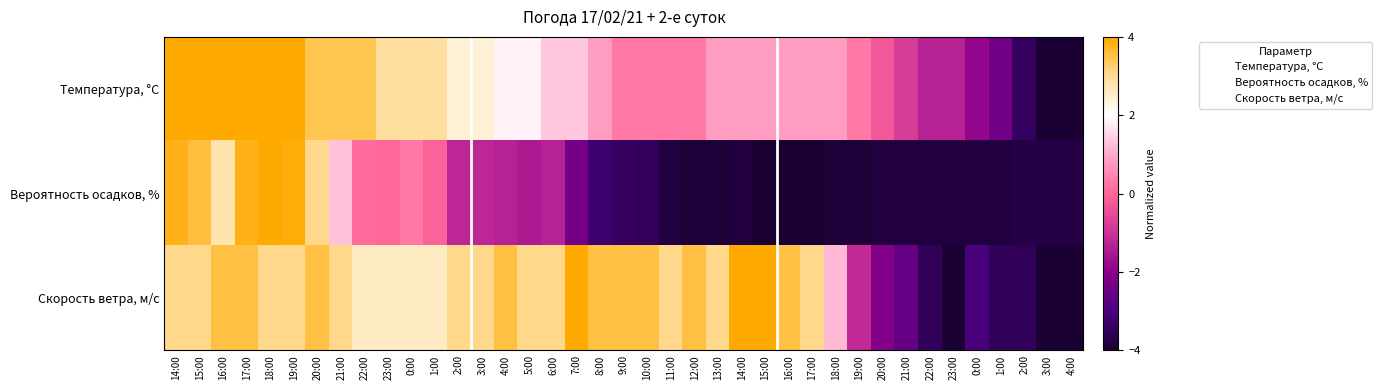

Reading right to left, extract all data points from this chart.

Температура, °C: 4:00=-4.0	3:00=-4.0	2:00=-3.5	1:00=-2.4	0:00=-1.9	23:00=-1.3	22:00=-1.3	21:00=-0.8	20:00=-0.3	19:00=0.3	18:00=0.8	17:00=0.8	16:00=0.8	15:00=0.8	14:00=0.8	13:00=0.8	12:00=0.3	11:00=0.3	10:00=0.3	9:00=0.3	8:00=0.8	7:00=1.3	6:00=1.3	5:00=1.9	4:00=1.9	3:00=2.4	2:00=2.4	1:00=2.9	0:00=2.9	23:00=2.9	22:00=3.5	21:00=3.5	20:00=3.5	19:00=4.0	18:00=4.0	17:00=4.0	16:00=4.0	15:00=4.0	14:00=4.0
Вероятность осадков, %: 4:00=-3.8	3:00=-3.8	2:00=-3.8	1:00=-3.8	0:00=-3.8	23:00=-3.8	22:00=-3.8	21:00=-3.8	20:00=-3.8	19:00=-3.9	18:00=-3.9	17:00=-4.0	16:00=-4.0	15:00=-4.0	14:00=-3.8	13:00=-3.9	12:00=-3.9	11:00=-3.8	10:00=-3.5	9:00=-3.4	8:00=-3.2	7:00=-2.3	6:00=-1.3	5:00=-1.5	4:00=-1.3	3:00=-1.2	2:00=-1.2	1:00=-0.1	0:00=0.2	23:00=0.0	22:00=0.1	21:00=1.2	20:00=3.1	19:00=3.9	18:00=4.0	17:00=3.8	16:00=2.8	15:00=3.6	14:00=3.8
Скорость ветра, м/c: 4:00=-4.0	3:00=-4.0	2:00=-3.5	1:00=-3.5	0:00=-3.1	23:00=-4.0	22:00=-3.5	21:00=-2.6	20:00=-2.1	19:00=-1.2	18:00=1.2	17:00=3.1	16:00=3.5	15:00=4.0	14:00=4.0	13:00=3.1	12:00=3.5	11:00=3.1	10:00=3.5	9:00=3.5	8:00=3.5	7:00=4.0	6:00=3.1	5:00=3.1	4:00=3.5	3:00=3.1	2:00=3.1	1:00=2.6	0:00=2.6	23:00=2.6	22:00=2.6	21:00=3.1	20:00=3.5	19:00=3.1	18:00=3.1	17:00=3.5	16:00=3.5	15:00=3.1	14:00=3.1